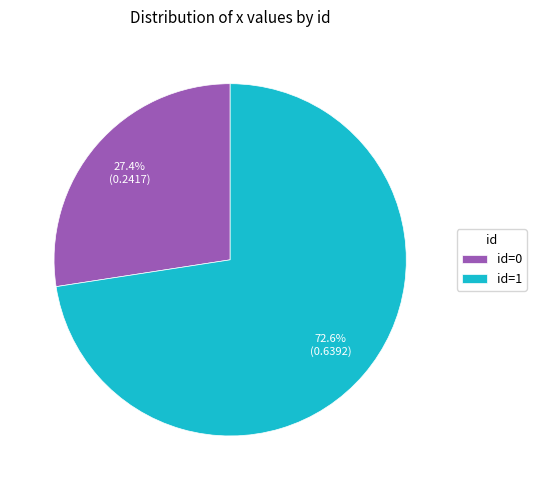

Which category accounts for the majority?

id=1